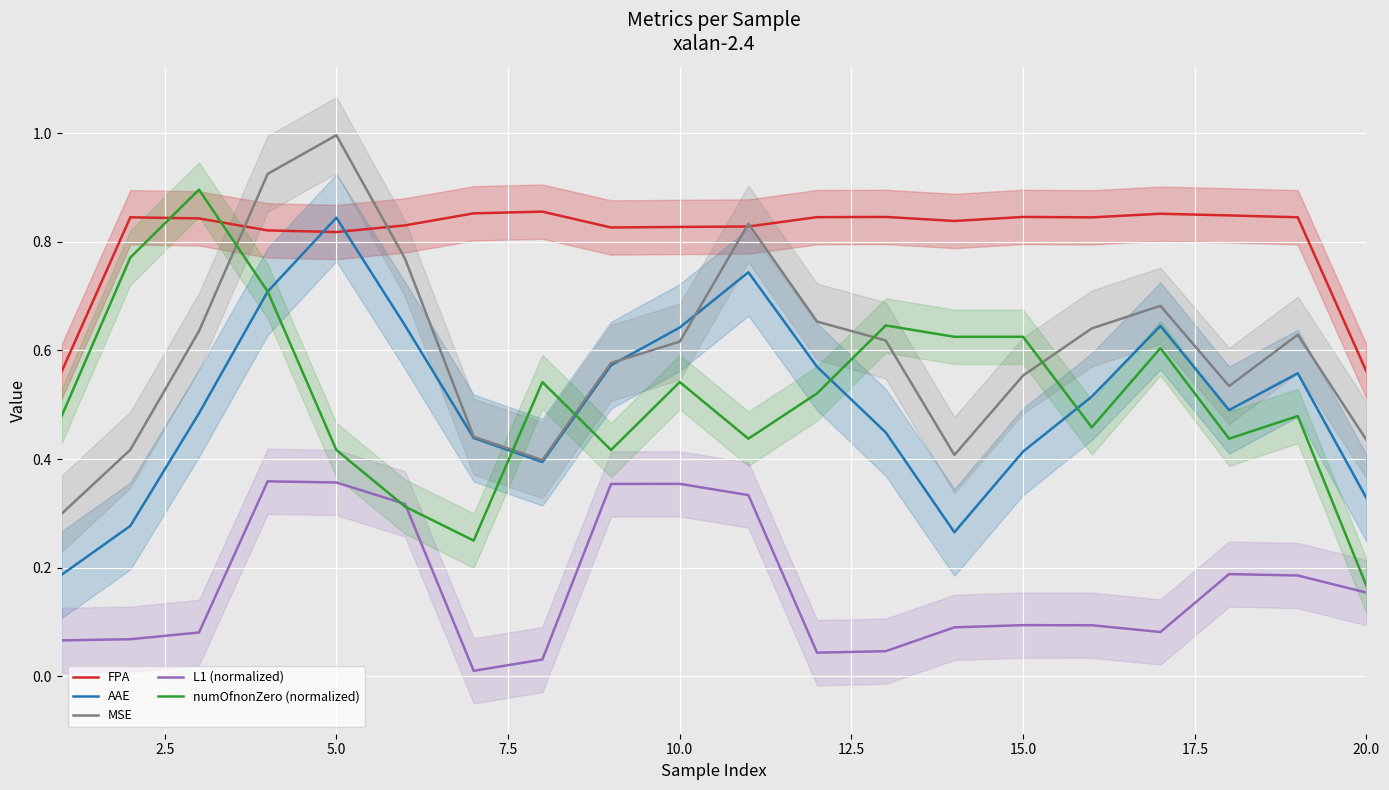

Which category has the highest value in the MSE series?

5.0